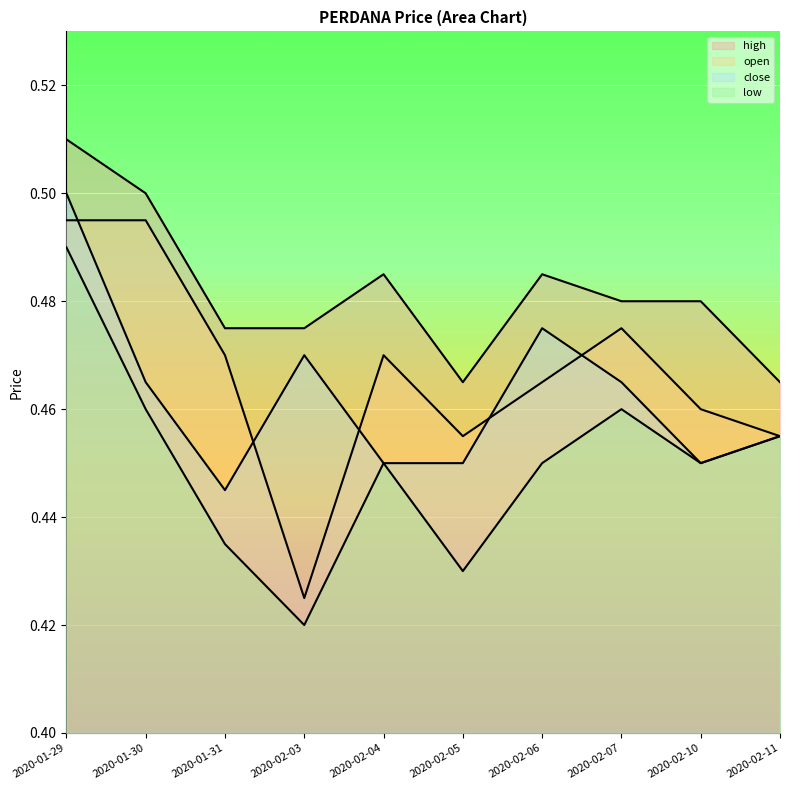

In close, how many points are lower than both neighbors (excluding endpoints)?

2